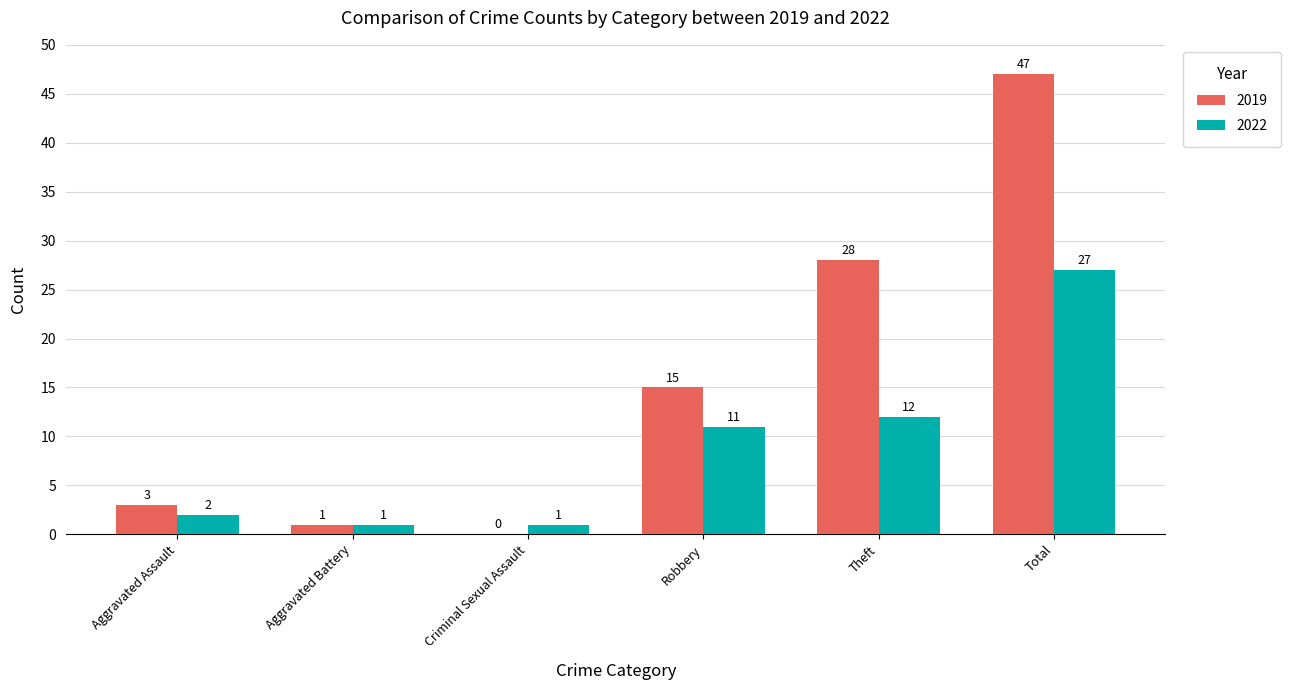

At which label is 2022 closest to 14?

Theft